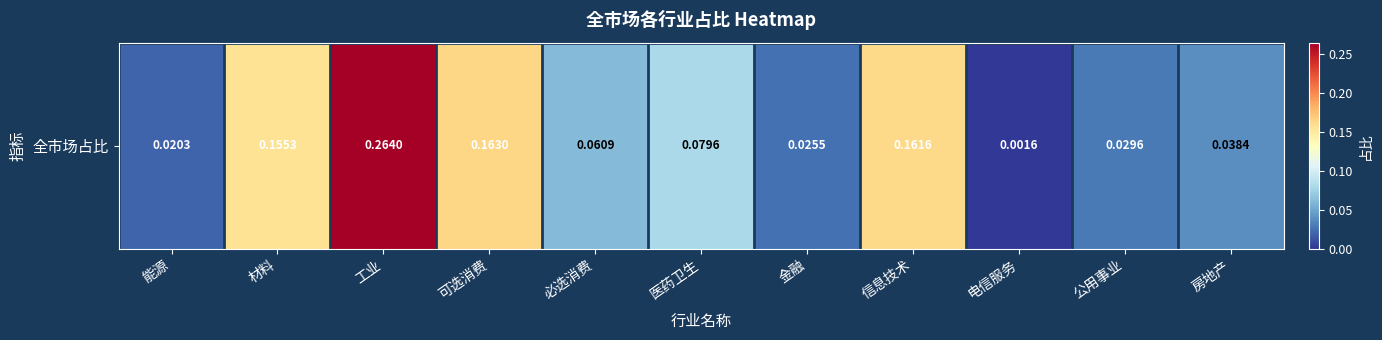

Which label corresponds to the largest value in the chart?

工业